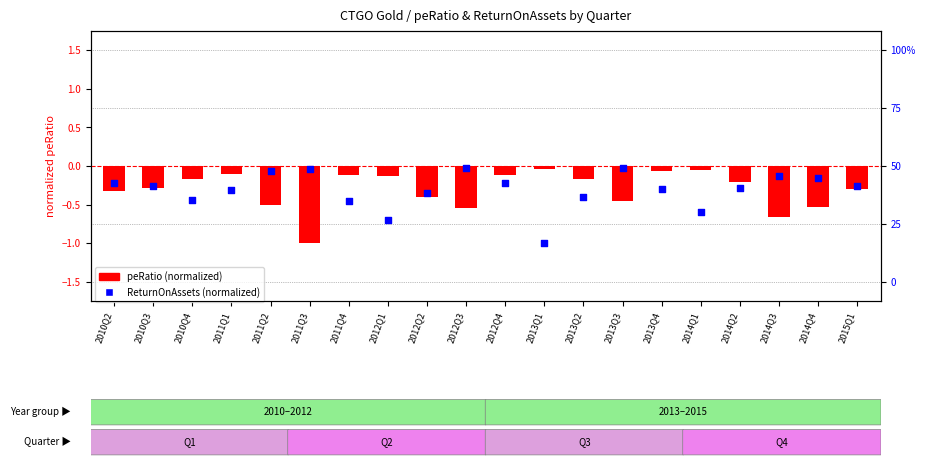

Which series has the largest total across all categories?

peRatio (normalized)